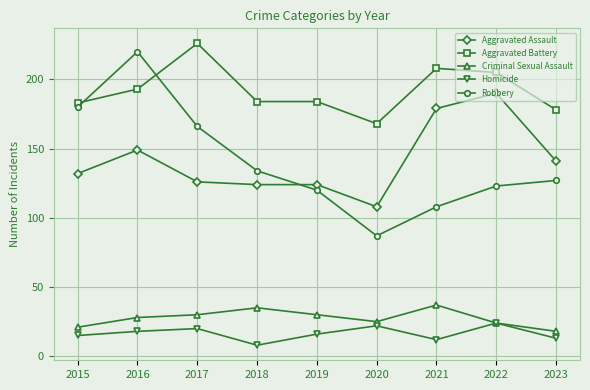

Reading left to right, transcribe all the data shown in this chart.

Aggravated Assault: 132	149	126	124	124	108	179	190	141
Aggravated Battery: 183	193	226	184	184	168	208	205	178
Criminal Sexual Assault: 21	28	30	35	30	25	37	24	18
Homicide: 15	18	20	8	16	22	12	24	13
Robbery: 180	220	166	134	120	87	108	123	127